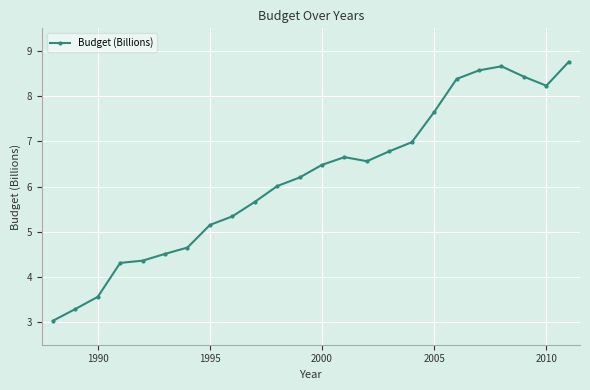

What is the value of the 1st point from the left?

3.0